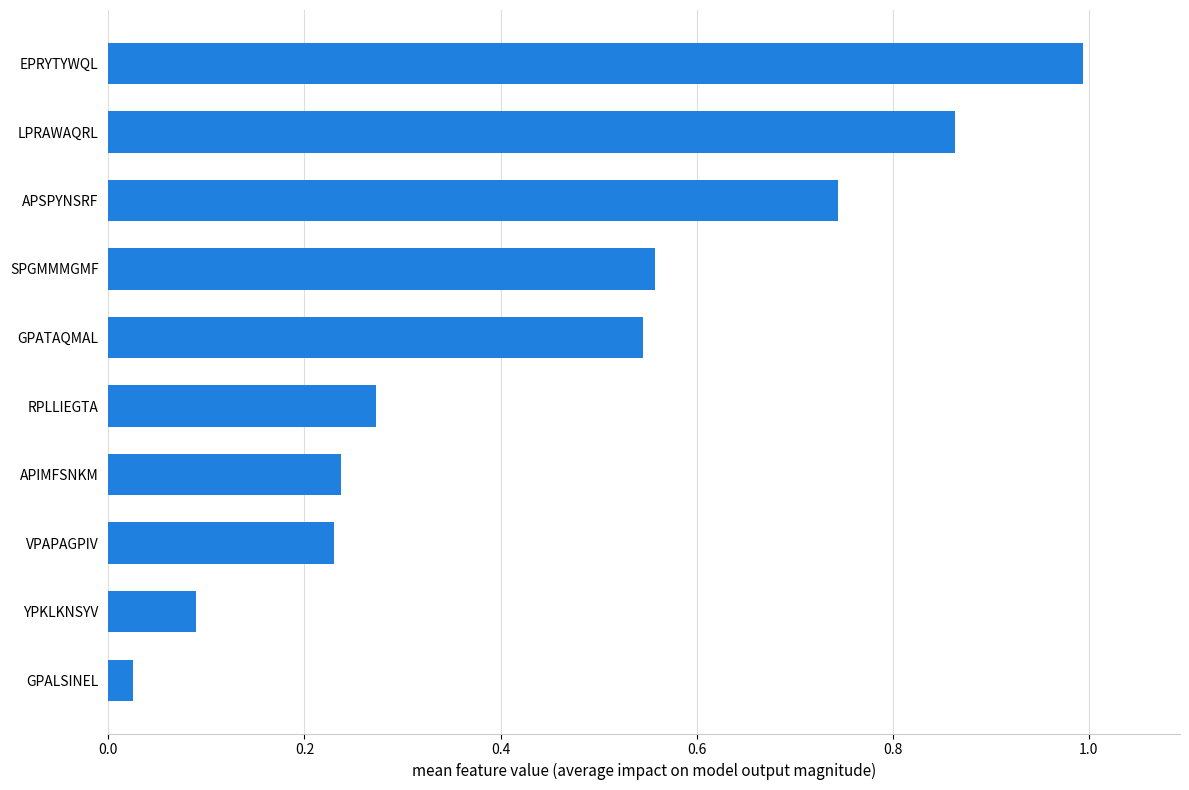

What is the difference between the second highest and second lowest values?

0.8